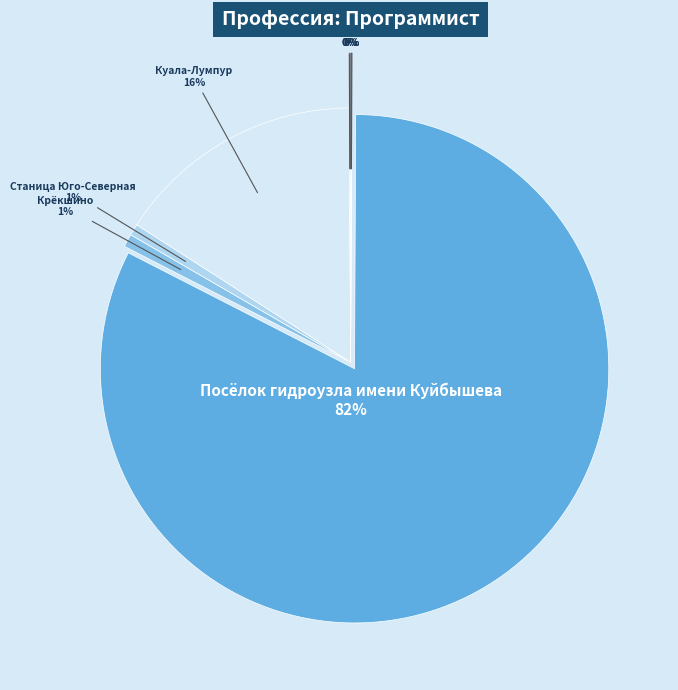

Count the number of slices in the pie.

8